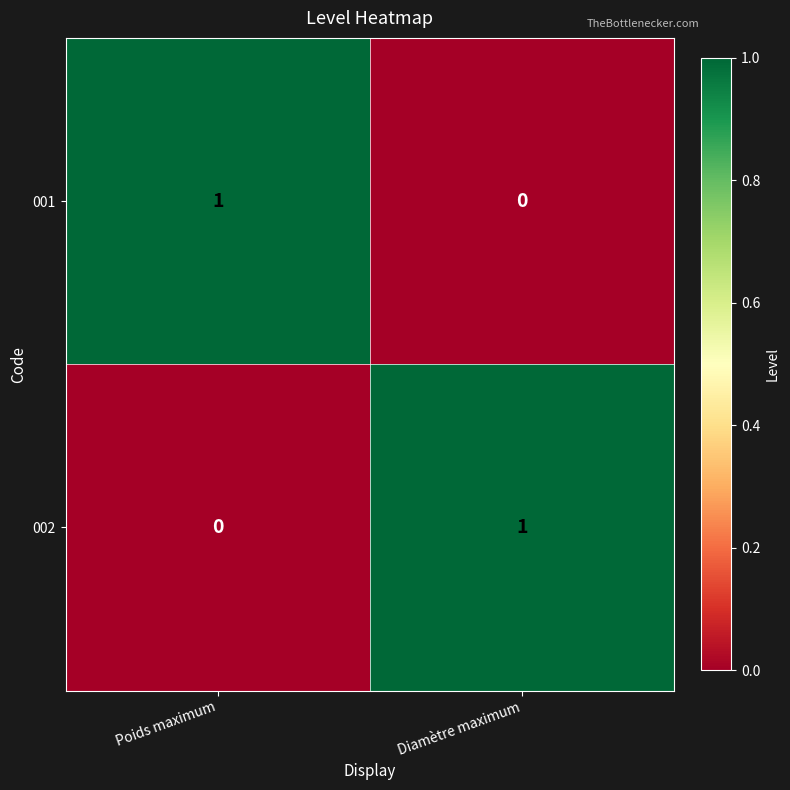

At which label is 001 closest to 0?

Diamètre maximum